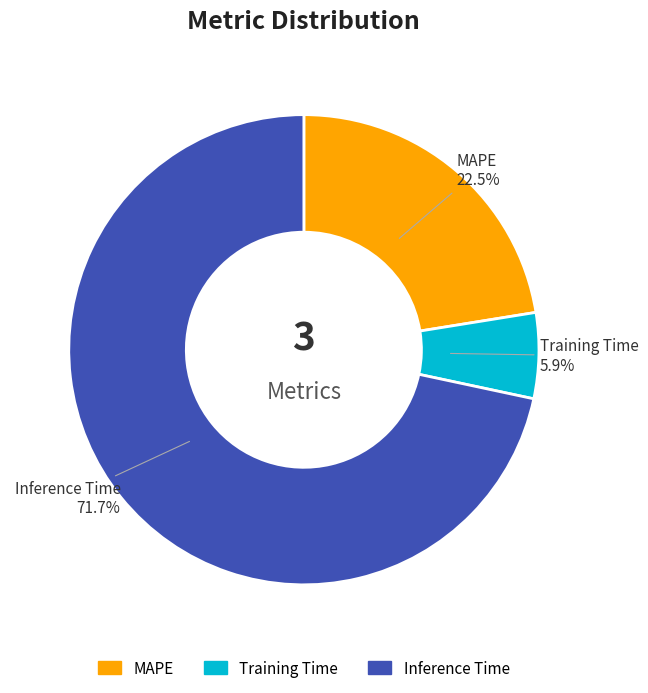

Is there a majority slice in this chart?

Yes